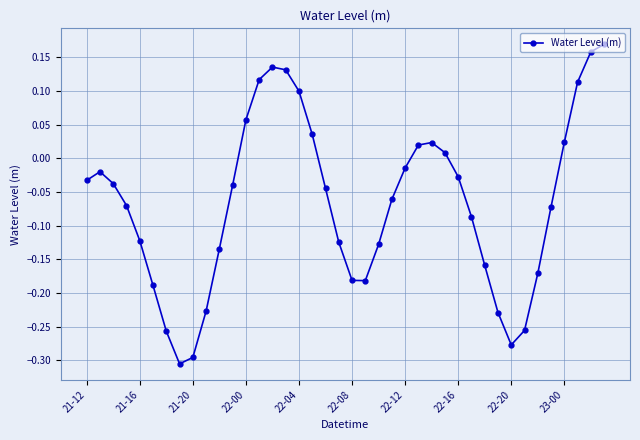

What is the sum of all values?

-2.7